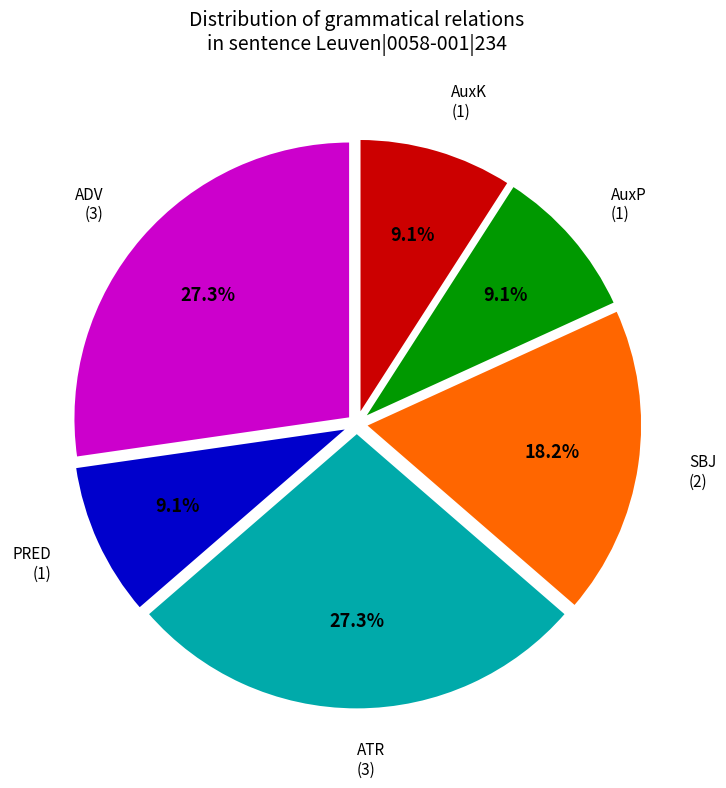

How many segments does this pie chart have?

6